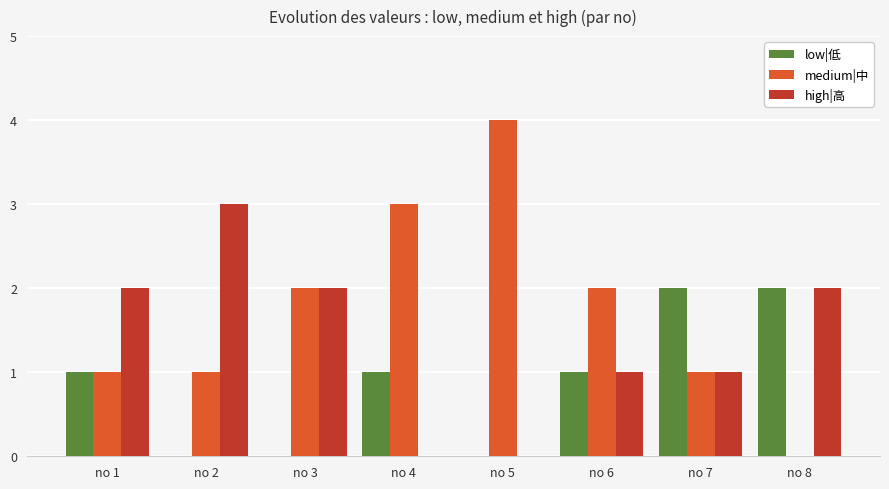

Which series changed the most between no 2 and no 8?

low|低